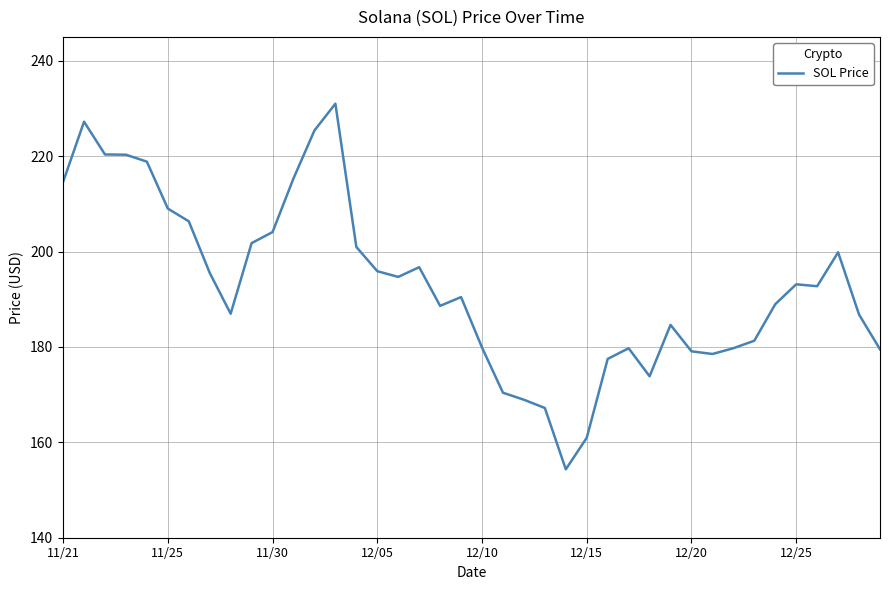

What is the difference between the maximum and minimum values?

76.7